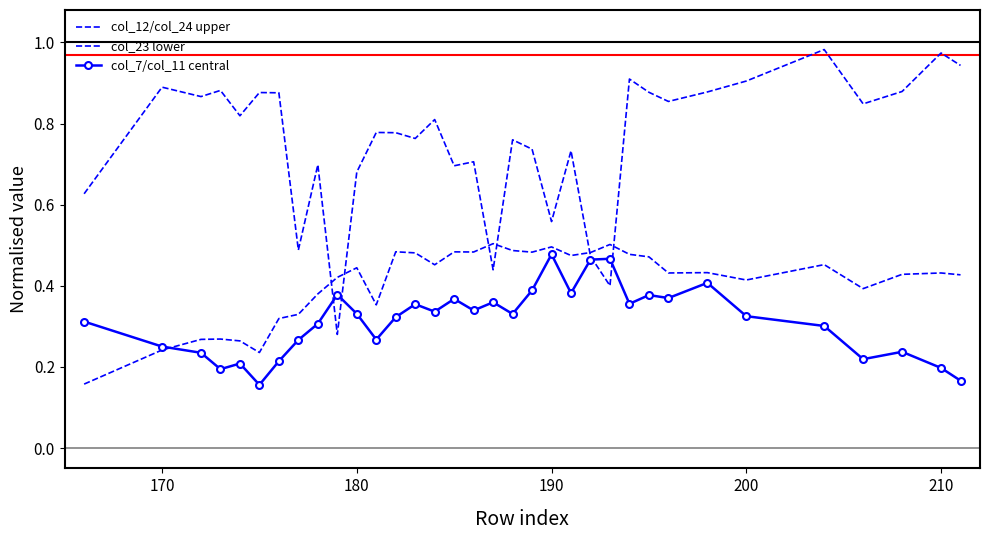

What is the minimum value for col_23 lower?

0.2